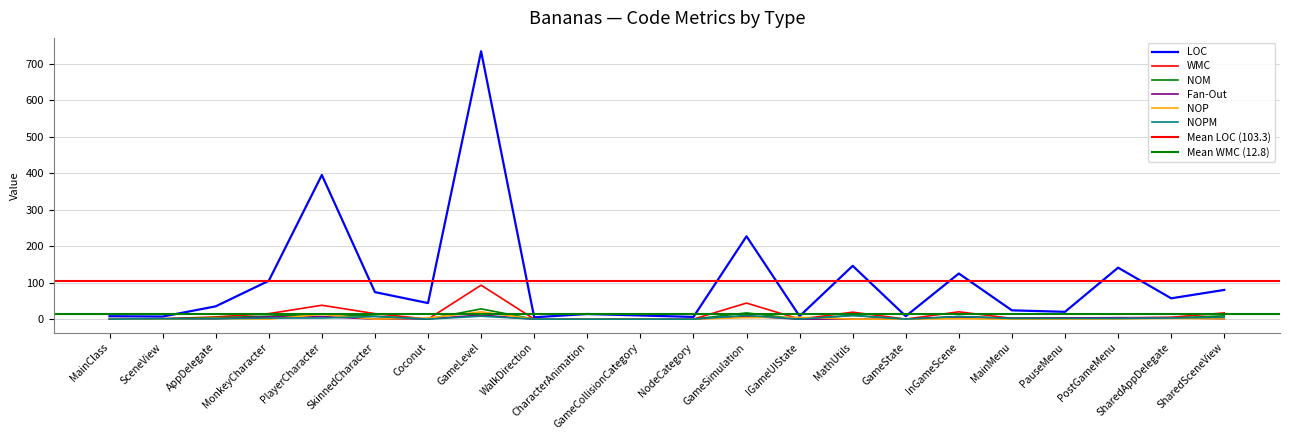

Read the WMC value at GameSimulation, to the nearest 10.

40